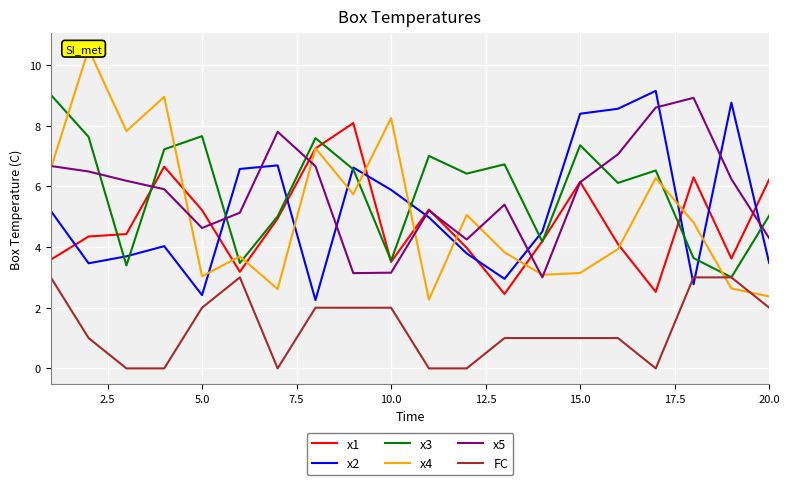

After their last crossing, which series has the higher values: x1 or x2?

x1